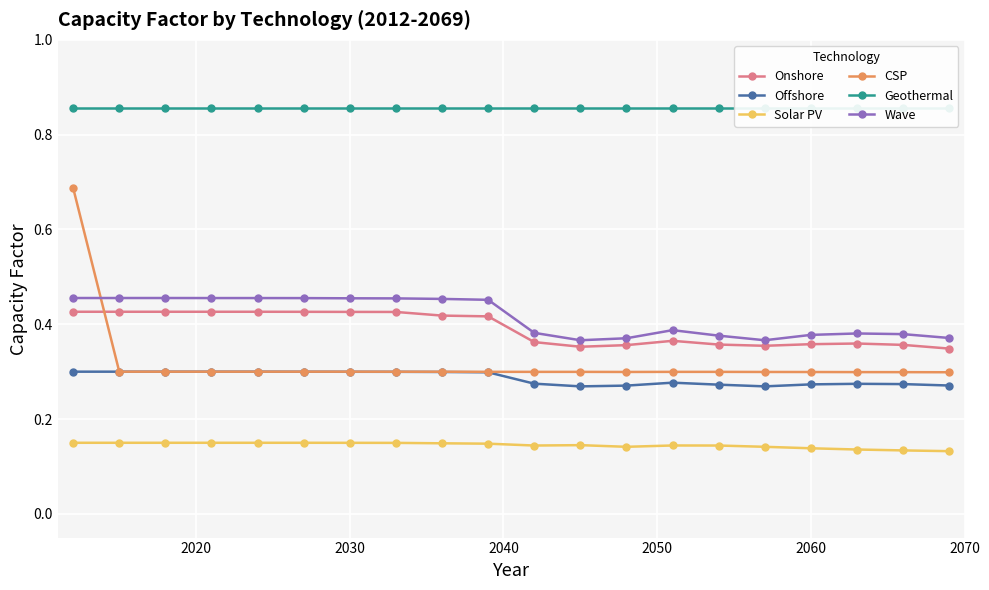

How many lines are shown in the chart?

6